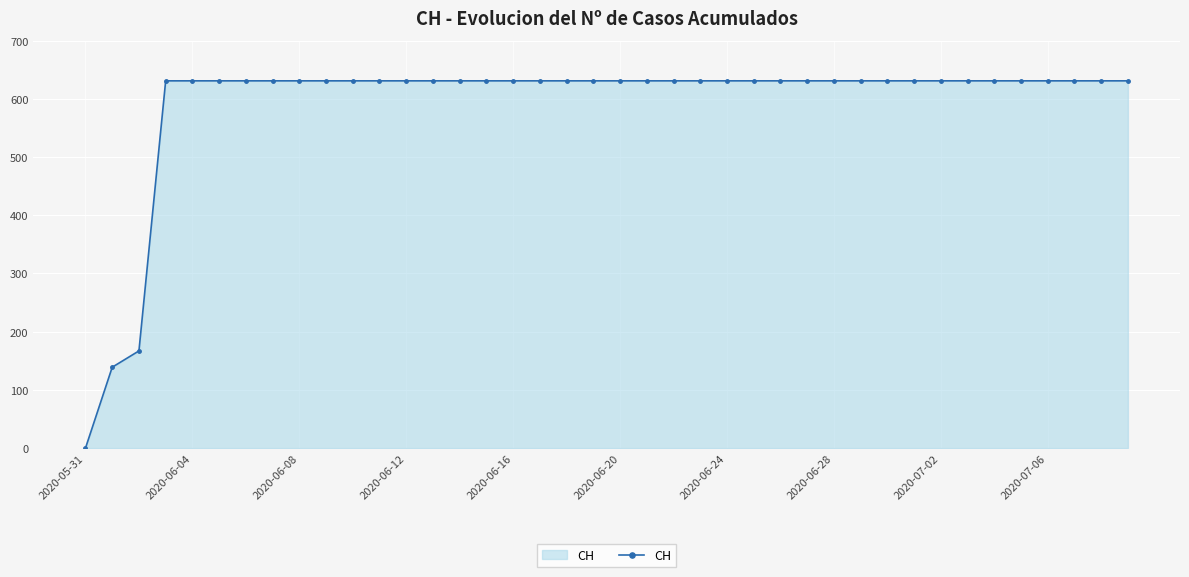

How many distinct data groups are displayed?

1